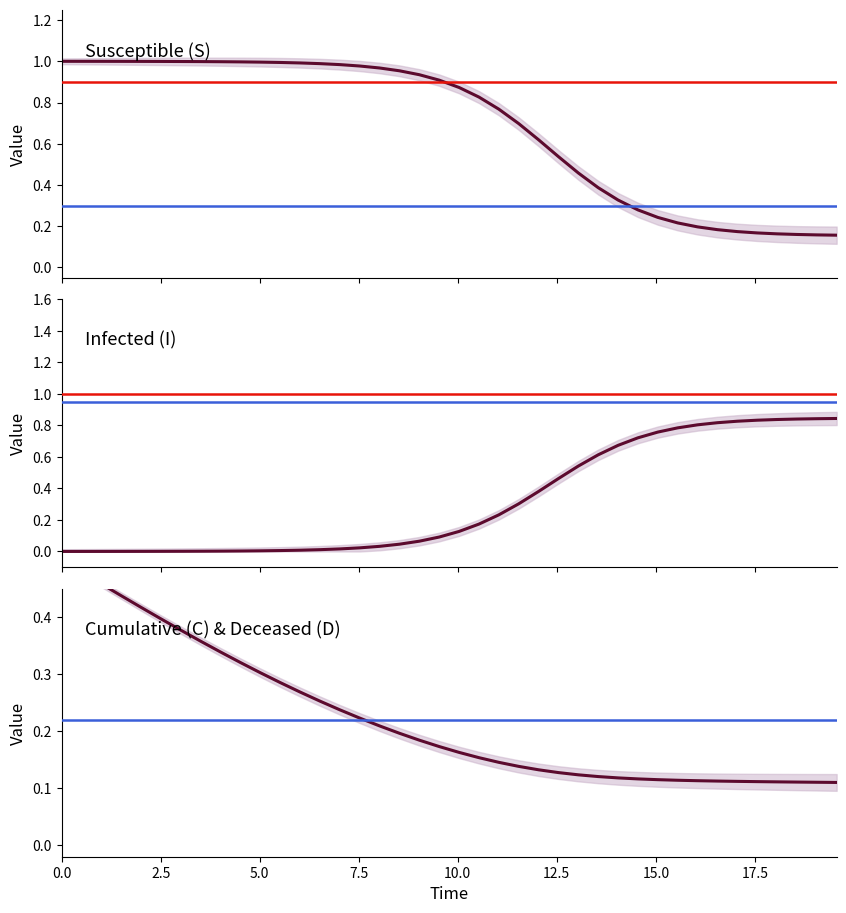

Does the chart display data point markers on the line(s)?

No